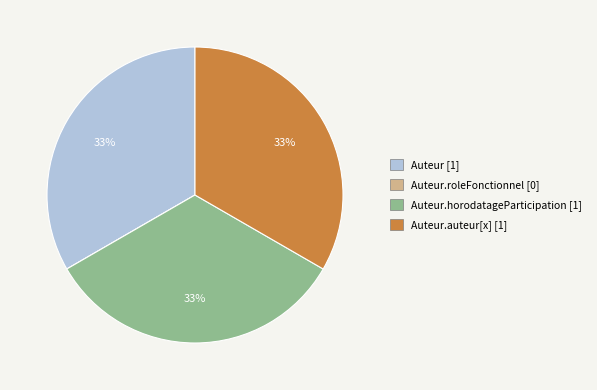

To the nearest percent, what is the average slice percentage?

25%